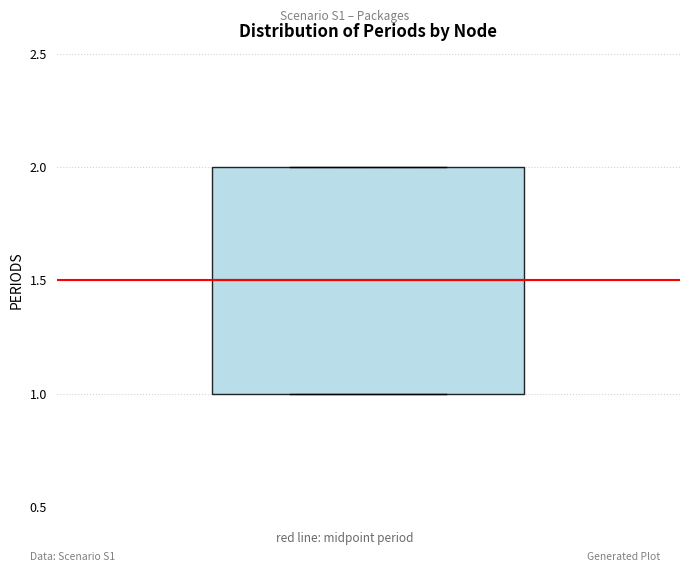

Read this box plot against the y-axis: the position of the median line, the range covered by the box, and the ends of both whiskers. The values are not printed on the chart, so give them approximately, as read against the axis.

median 1.5, box 1.0 to 2.0, whiskers 1.0 to 2.0